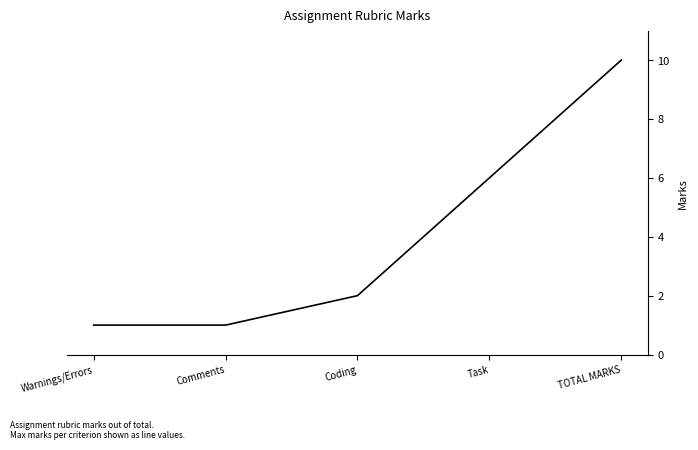

What is the sum of the values at Warnings/Errors and Task?

7